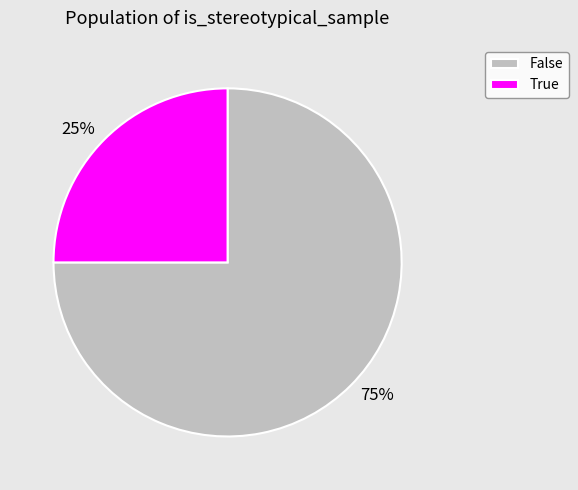

What is the smallest slice in the pie chart?

True